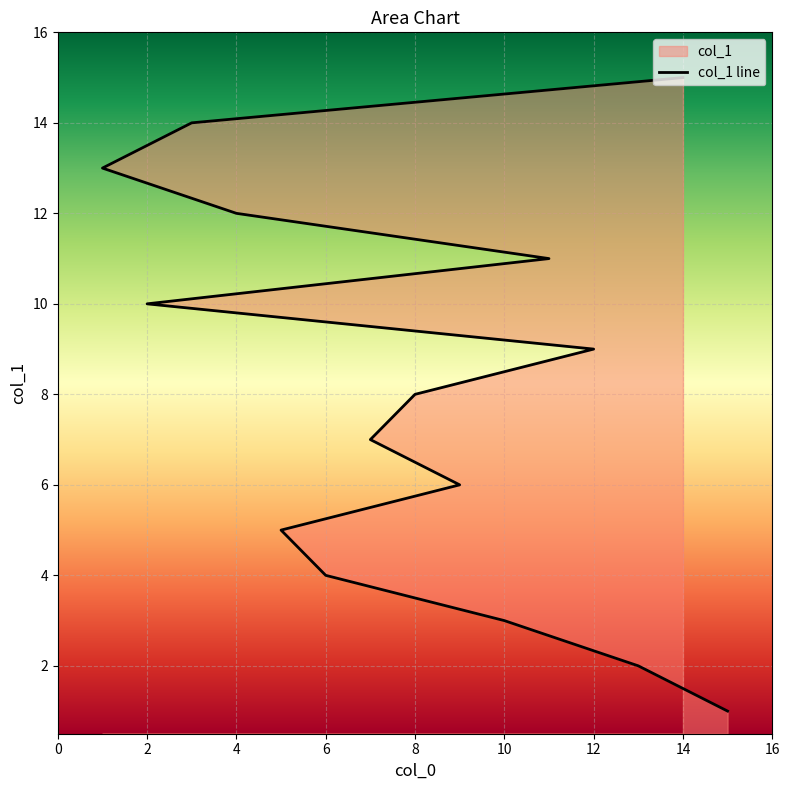

At which label is the value closest to 8?

8